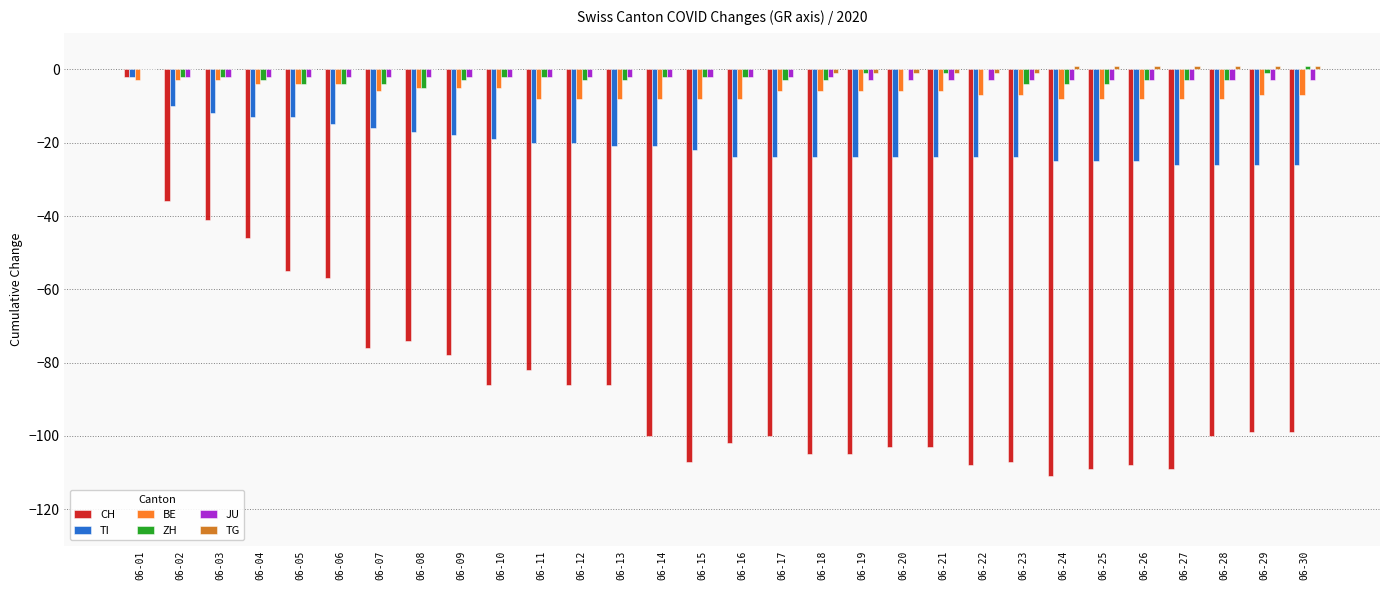

Is the value of ZH at 06-25 greater than the value of CH at 06-12?

Yes